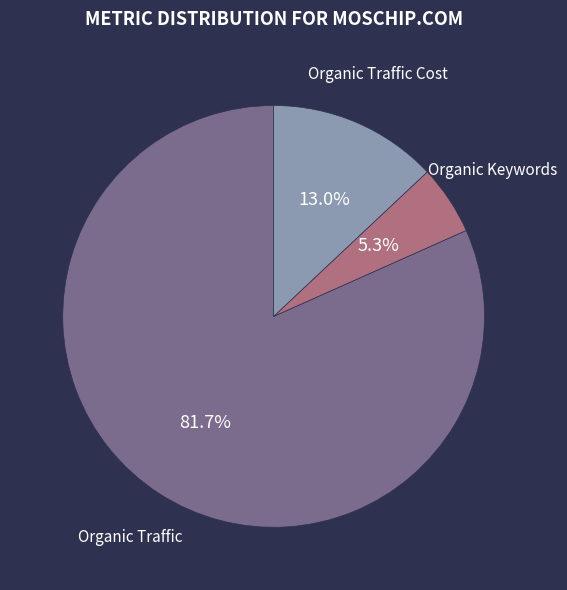

True or false: Organic Keywords accounts for 1% of the total.

False